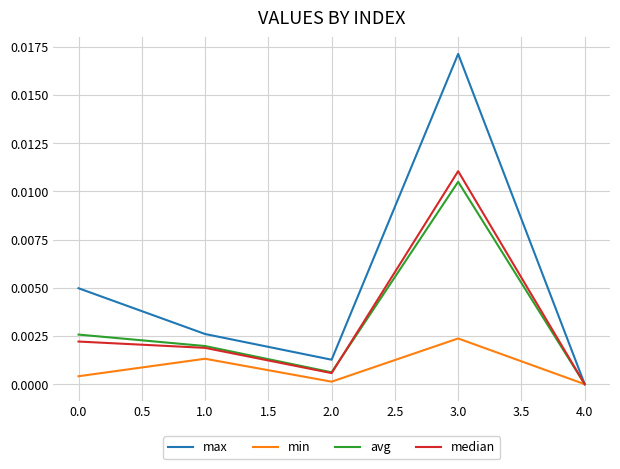

What position from the left is 1.0?

2